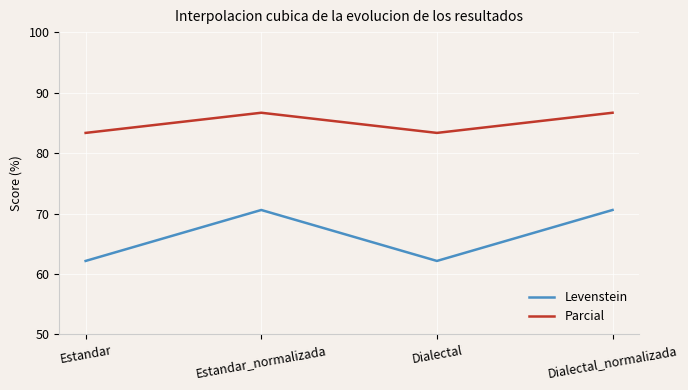

True or false: Parcial has more than 1 points higher than both neighbors.

False